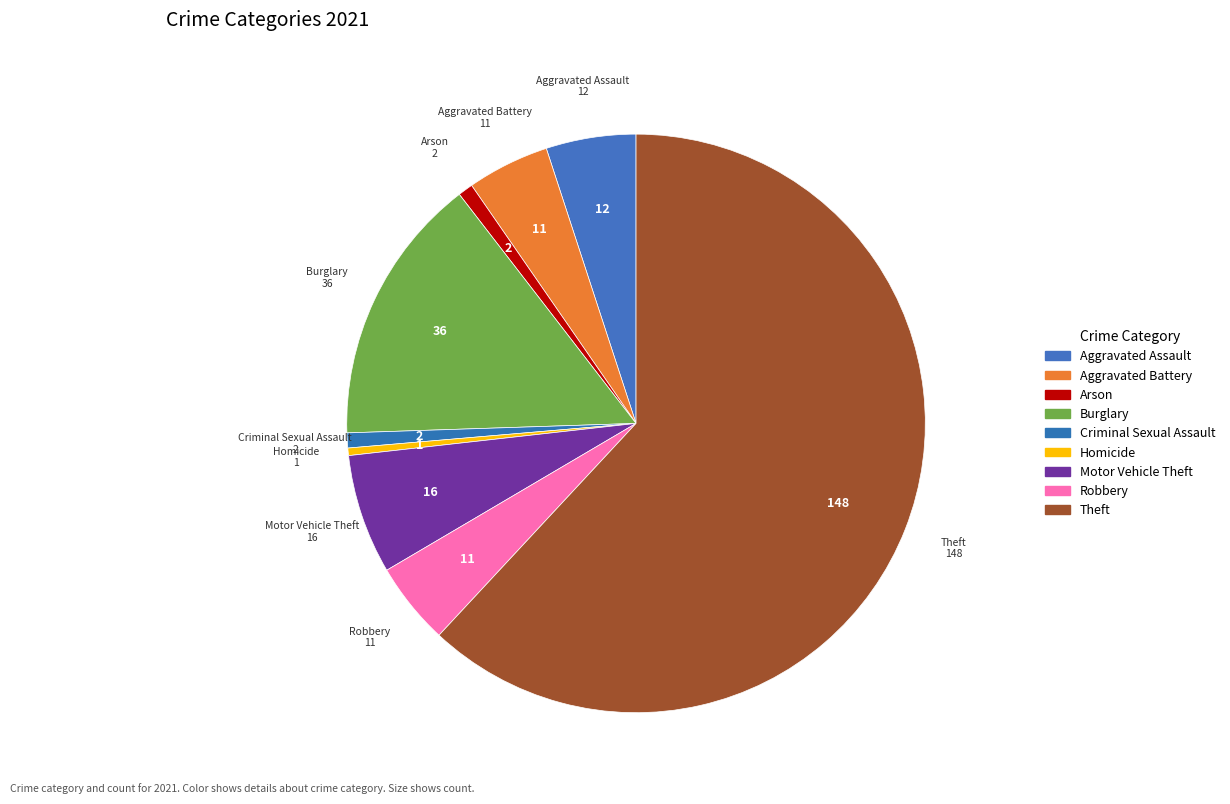

True or false: Criminal Sexual Assault accounts for 13% of the total.

False